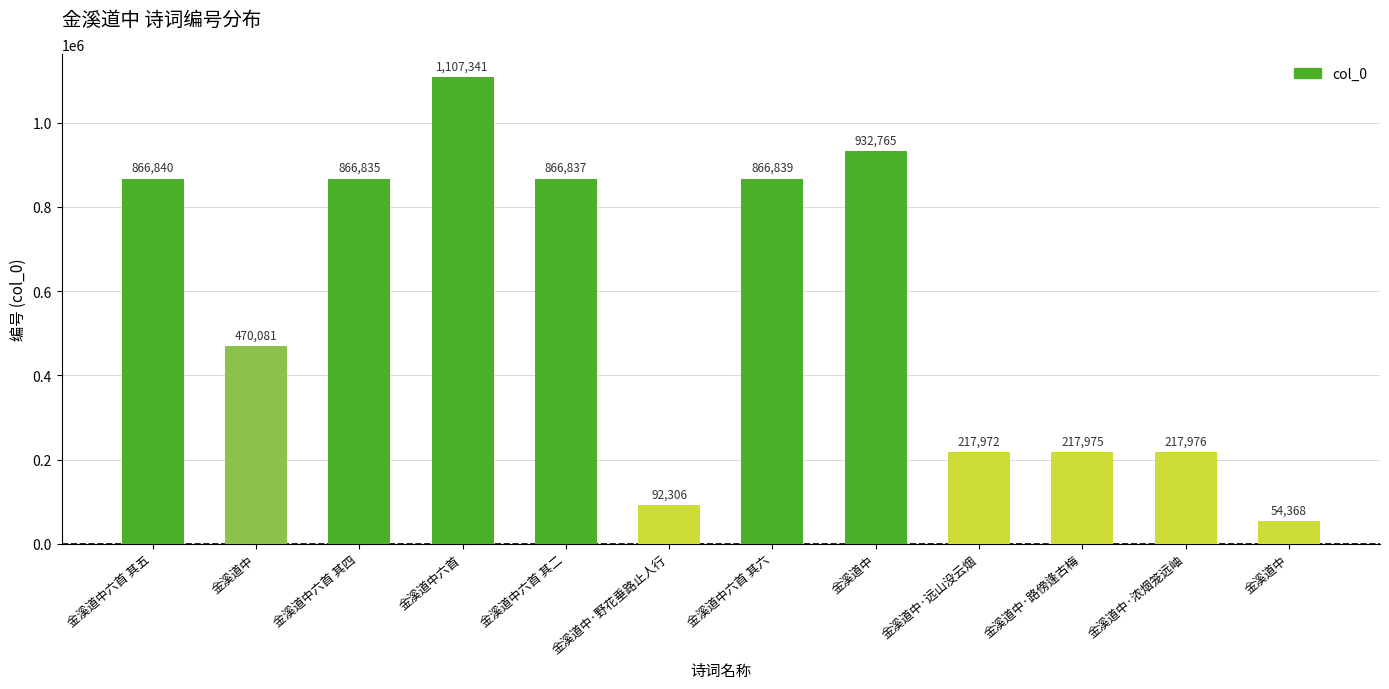

Where is the data nearest to the value 580854?

金溪道中